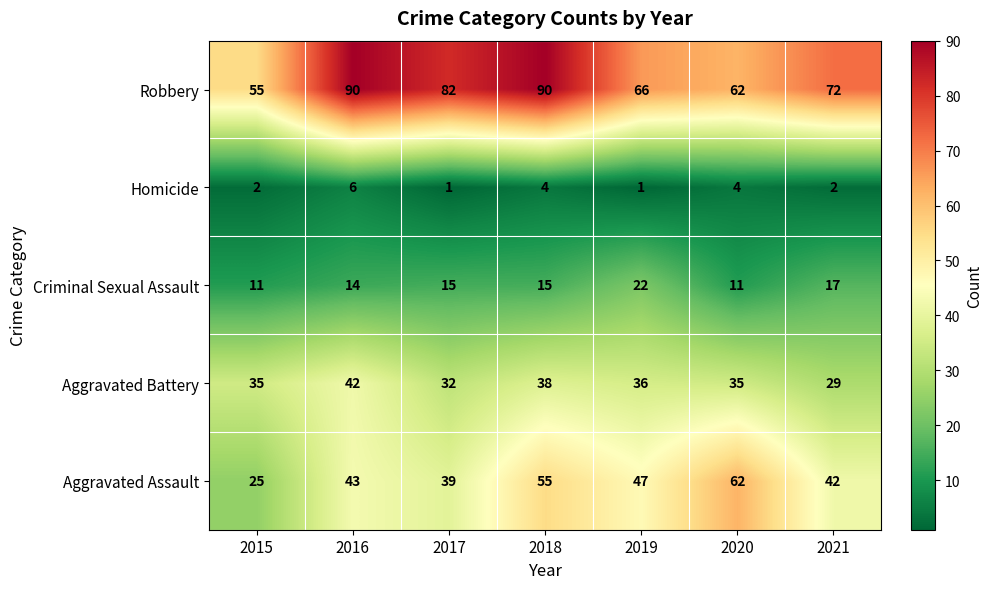

Which series has the largest range (max minus min)?

Aggravated Assault